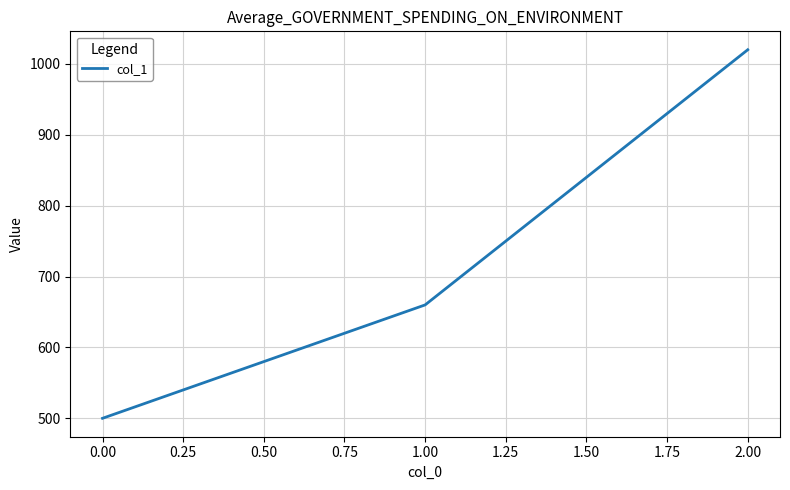

Does the chart display data point markers on the line(s)?

No